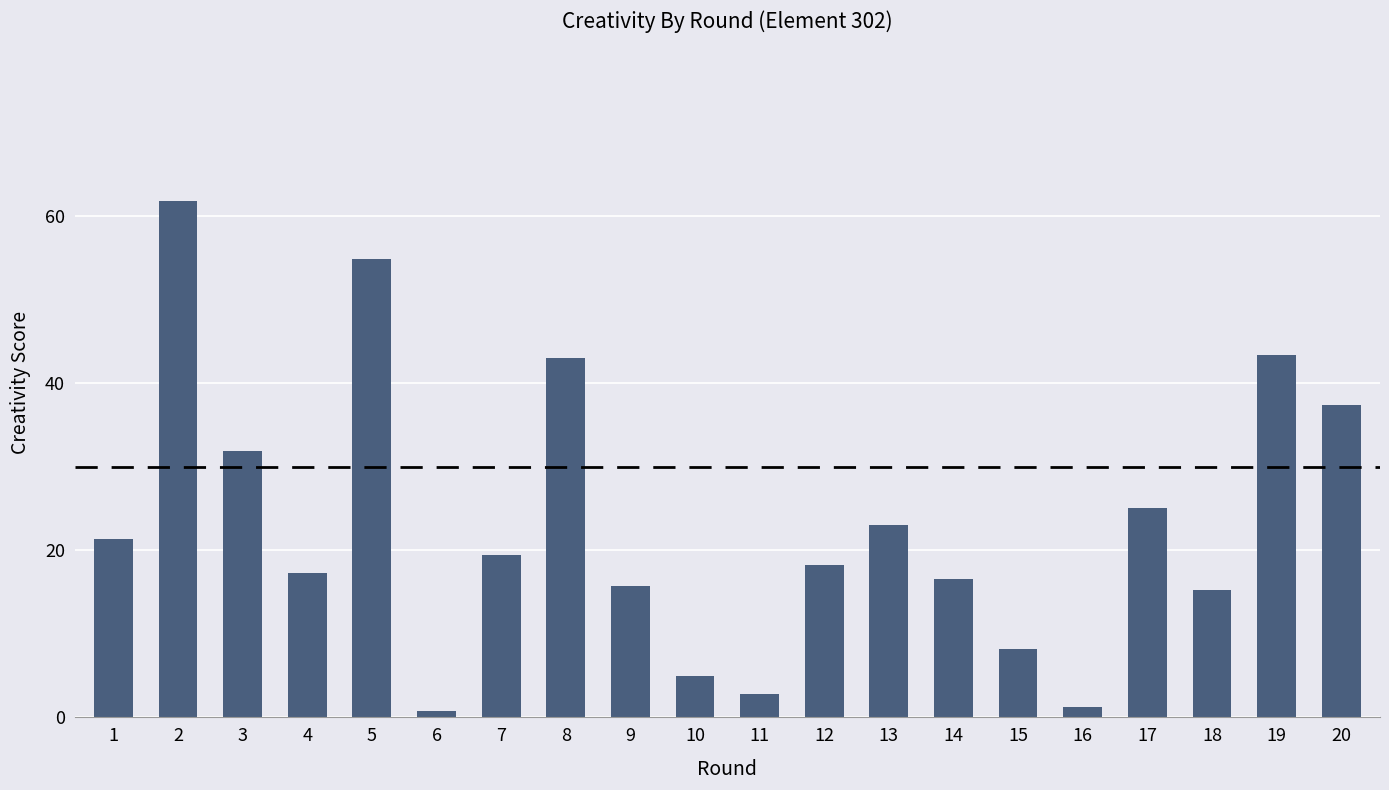

How many series are shown in this chart?

1